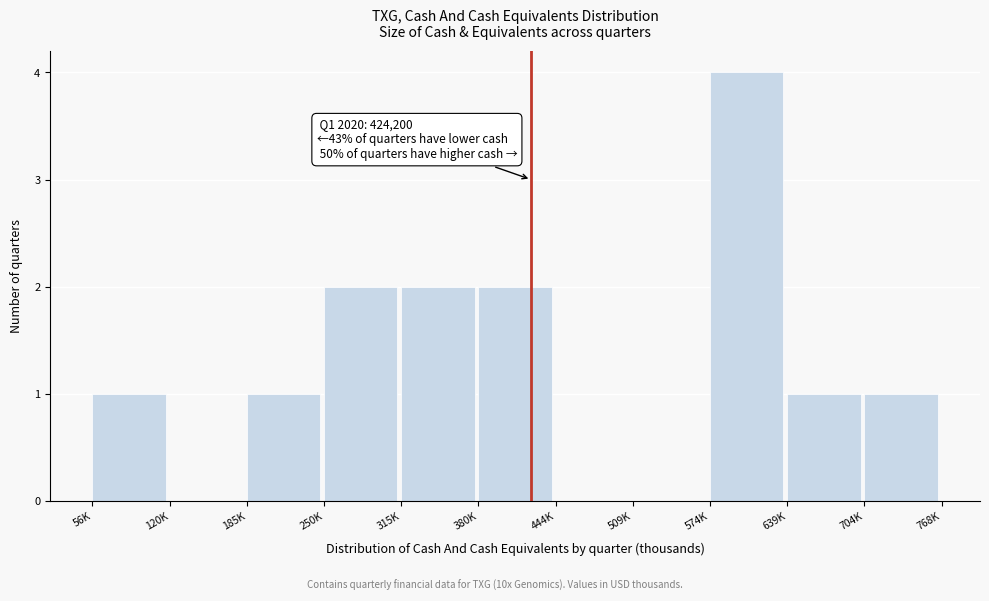

Reading left to right, list all the values displayed in this chart.

56K=1	120K=0	185K=1	250K=2	315K=2	380K=2	444K=0	509K=0	574K=4	639K=1	704K=1